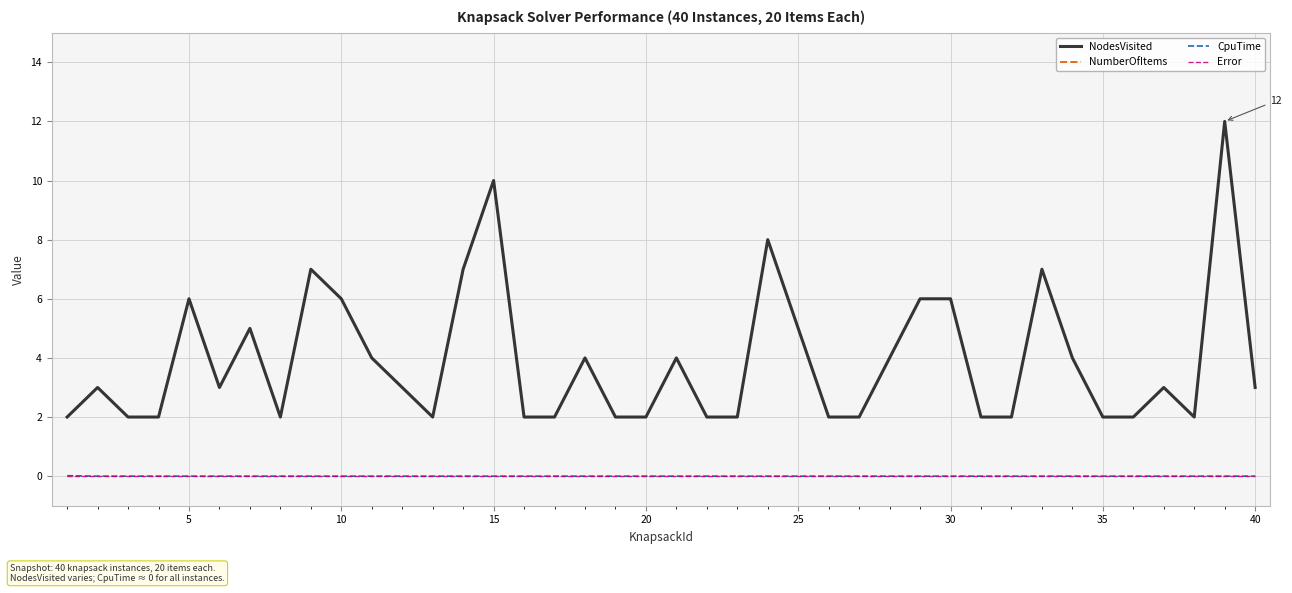

What is the maximum value for NodesVisited?

12.0